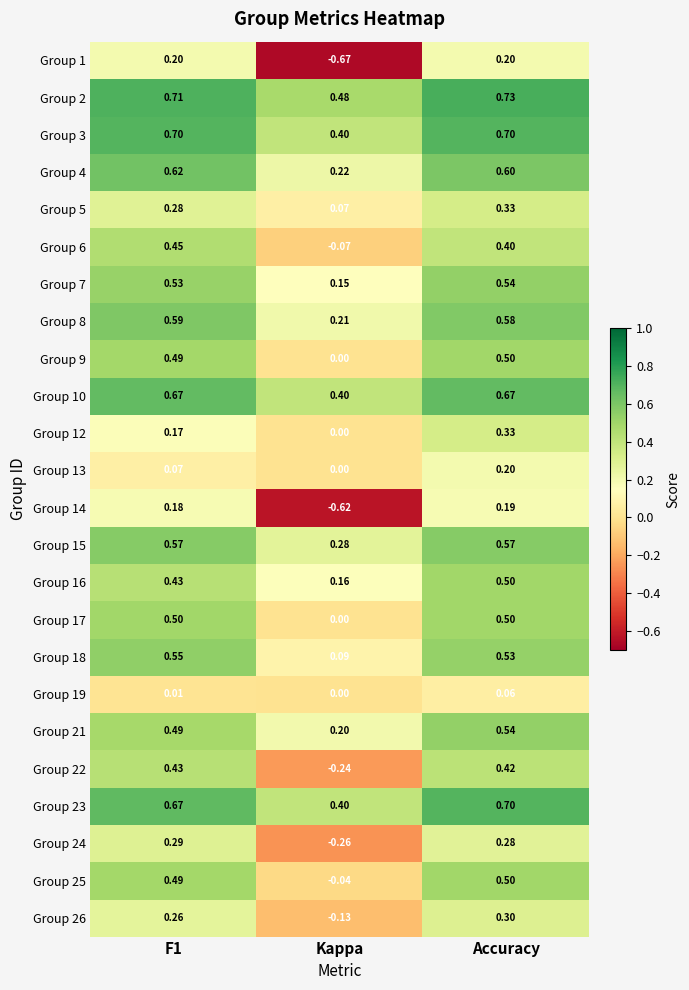

At which label is Group 5 closest to 0?

Kappa